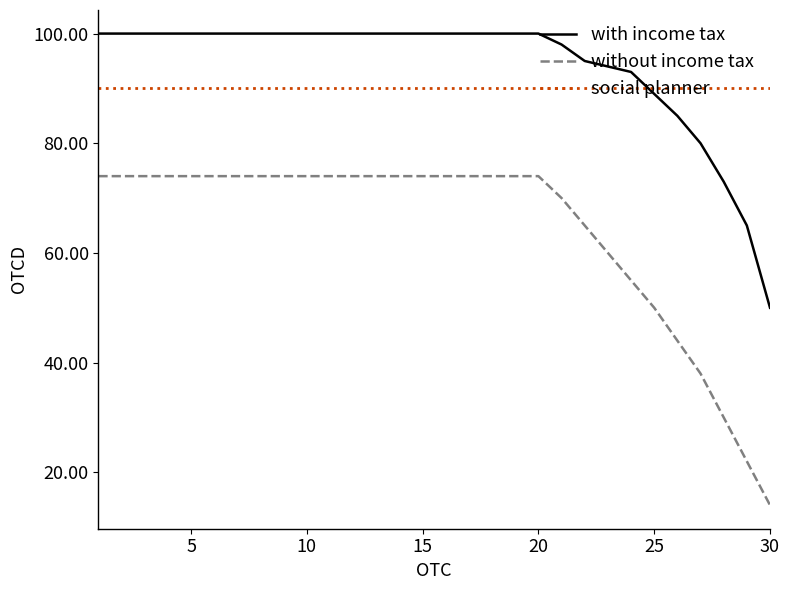

Which series has the largest range (max minus min)?

without income tax